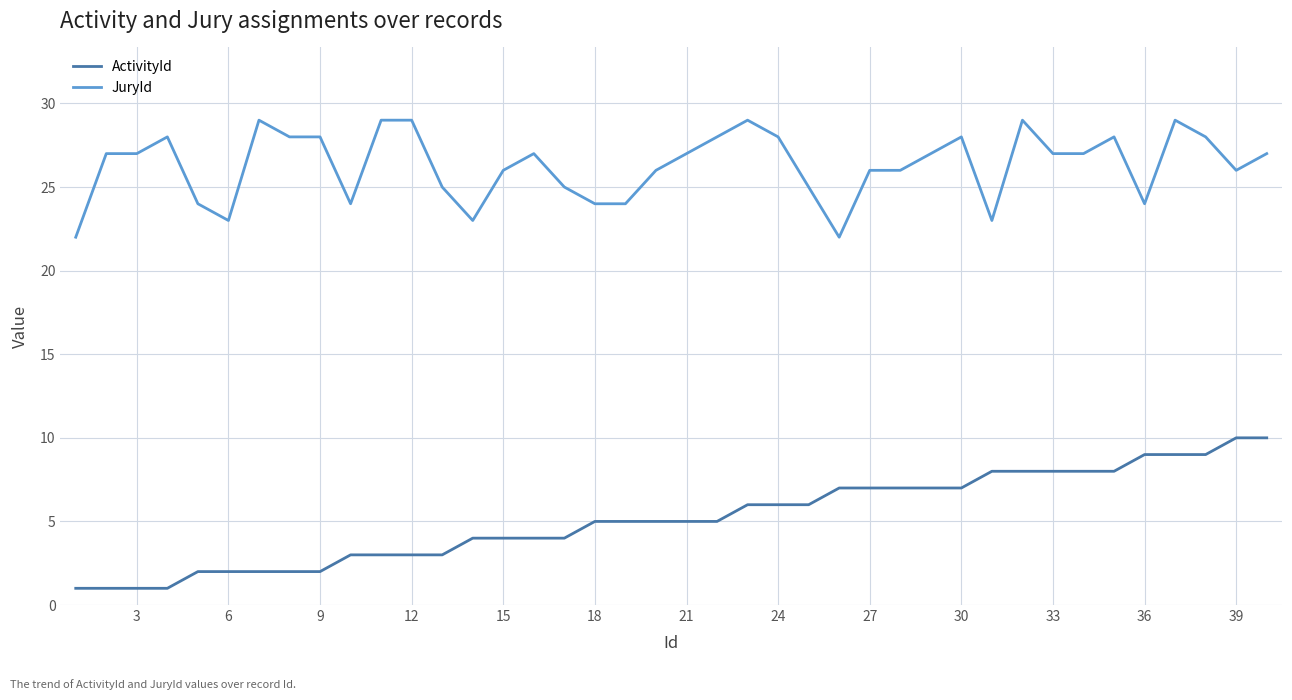

Rank the series by their maximum value, from lowest to highest.

ActivityId, JuryId